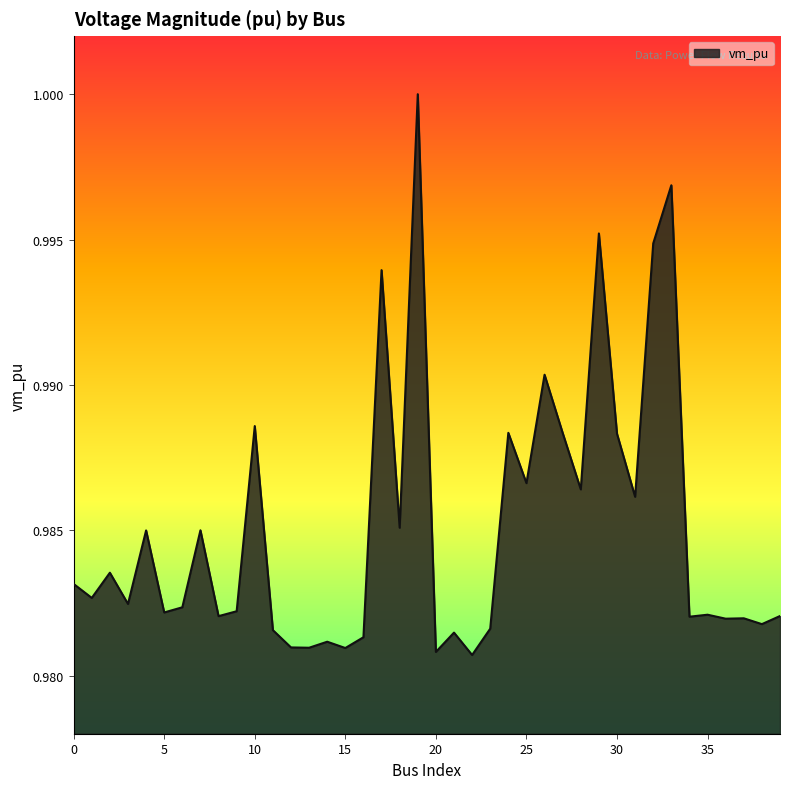

List the labels in order of value, largest first.

19, 33, 29, 32, 17, 26, 10, 24, 27, 30, 25, 28, 31, 18, 7, 4, 2, 0, 1, 3, 6, 9, 5, 35, 39, 8, 34, 37, 36, 38, 23, 11, 21, 16, 14, 12, 13, 15, 20, 22